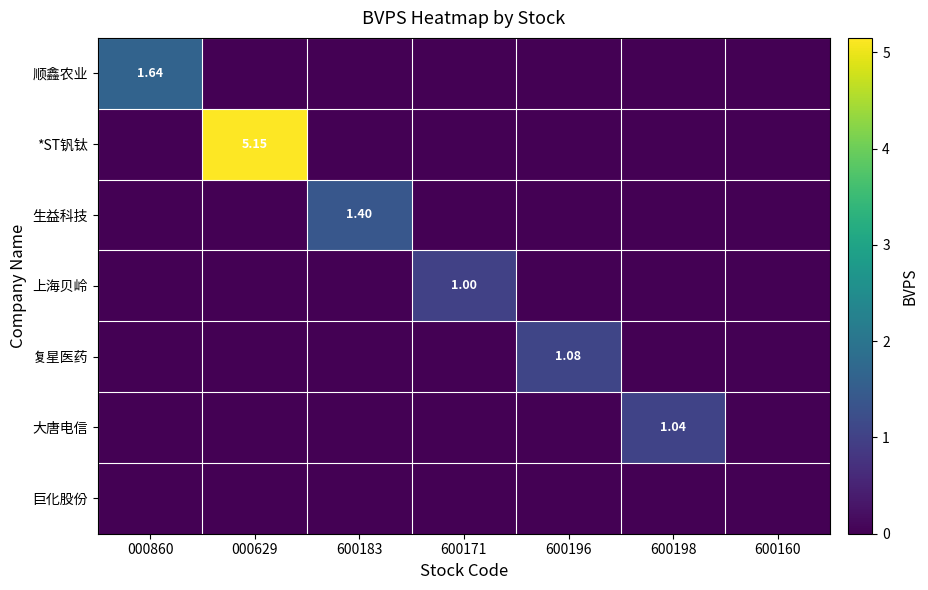

Which has a higher value, 000629 or 600171?

000629